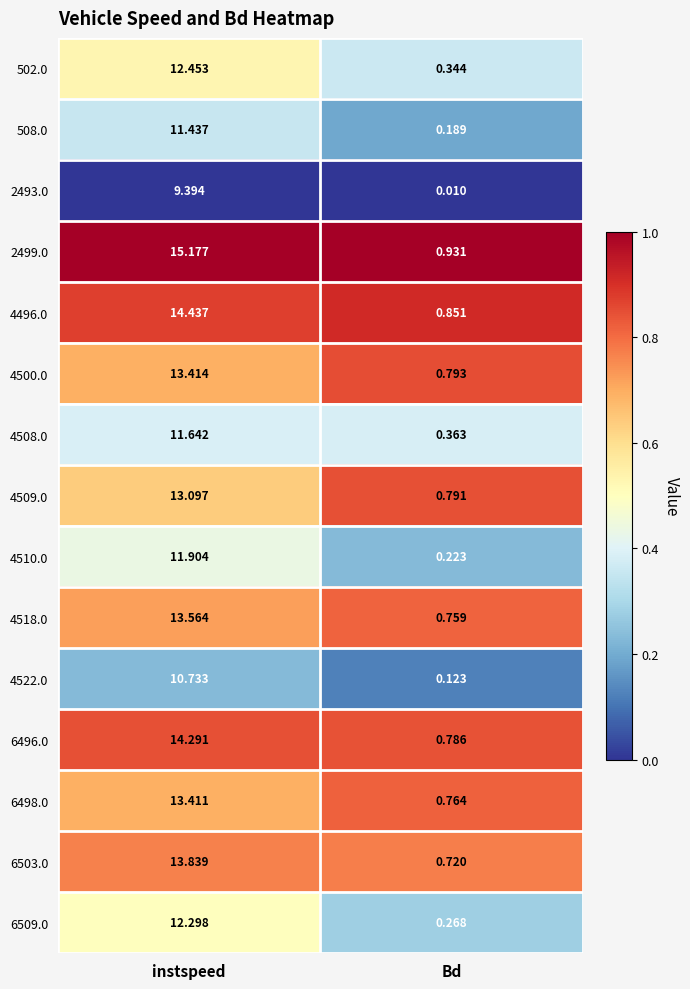

Which series has the largest total across all categories?

2499.0